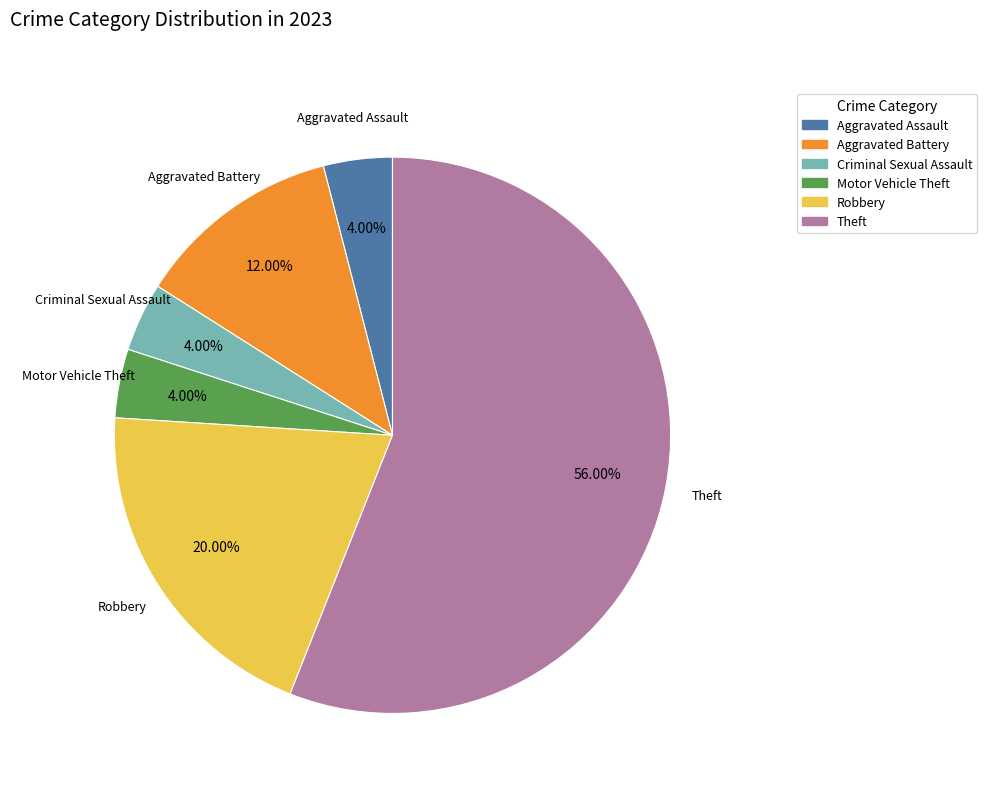

How many segments does this pie chart have?

6